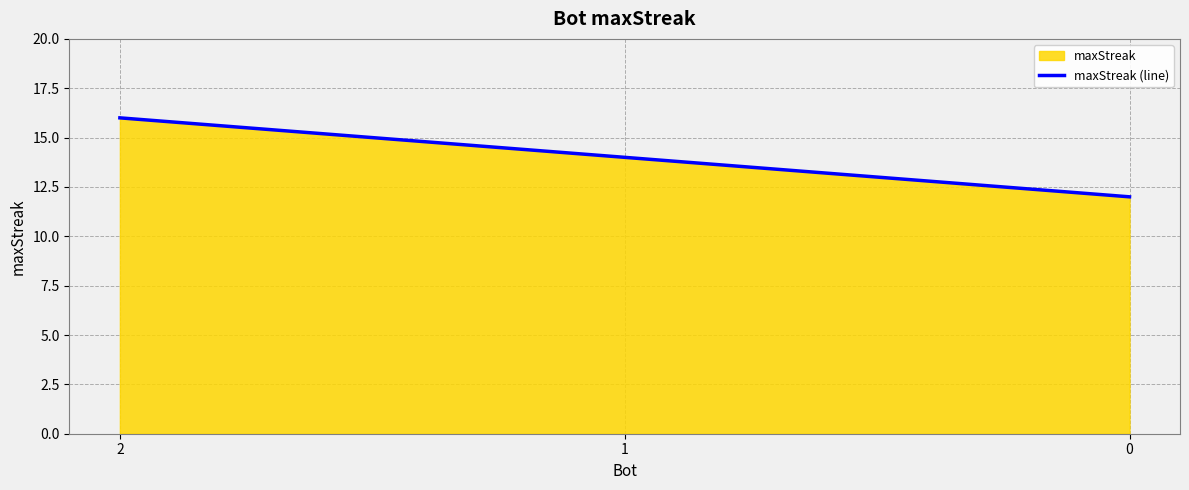

At which category does the chart reach its peak across all series?

2